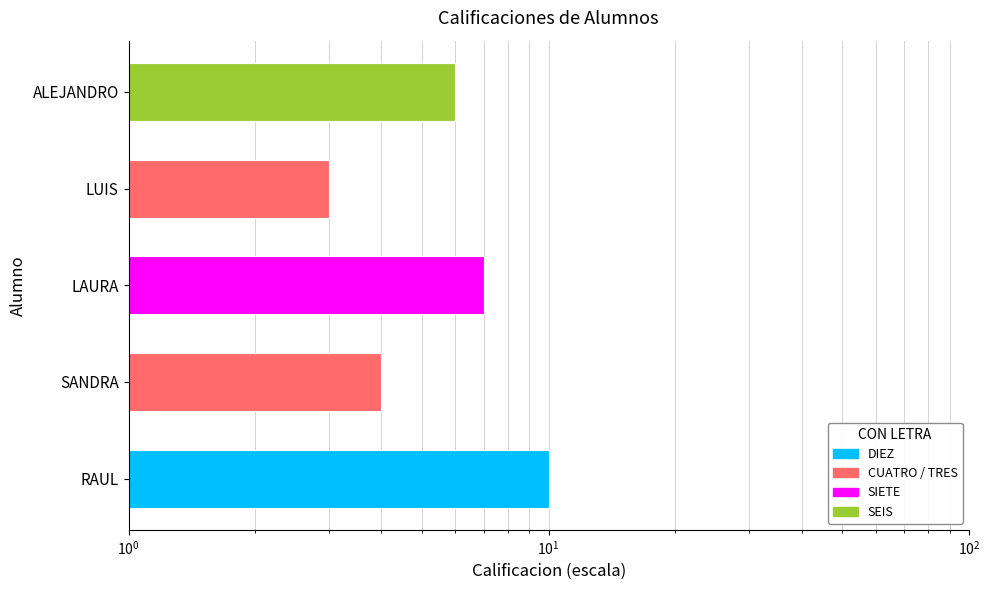

What is the label of the 3rd bar from the right?

LAURA